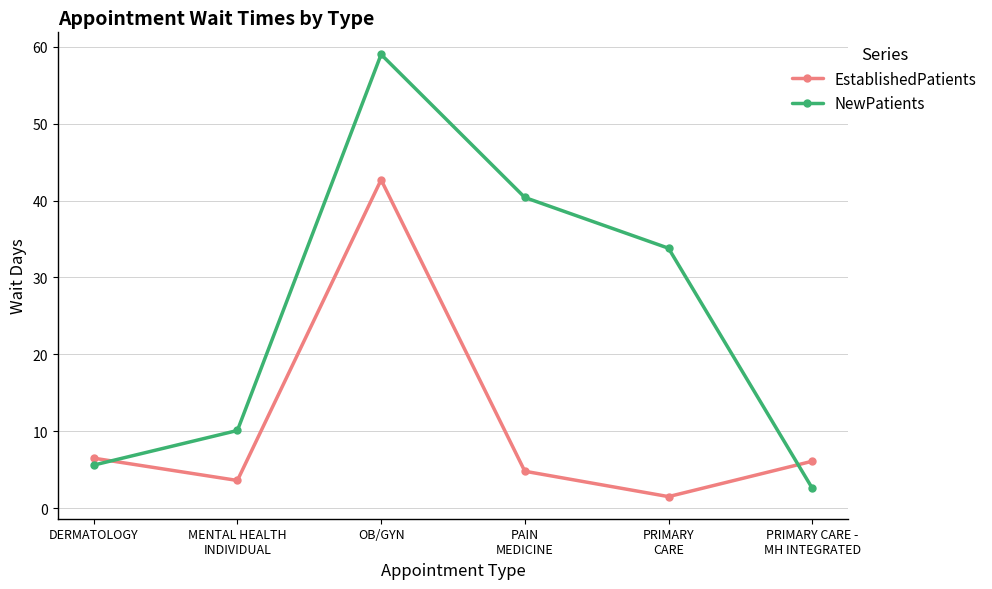

At which category is the sum across all series the highest?

OB/GYN